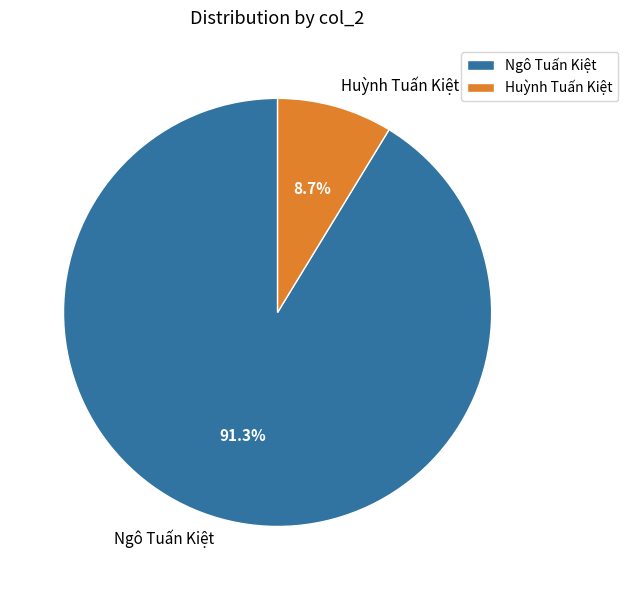

Is the sum of Ngô Tuấn Kiệt and Huỳnh Tuấn Kiệt greater than half?

Yes